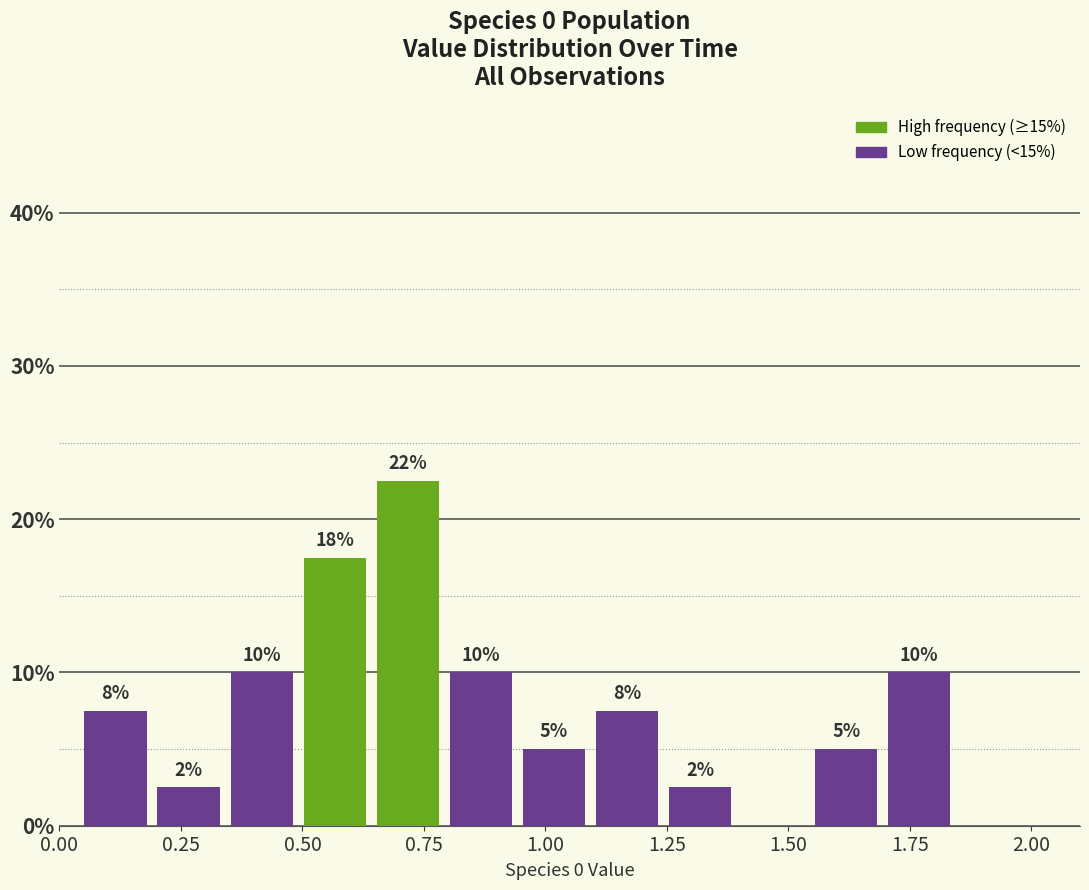

Read against the x-axis, roughly where is the centre of the tallest bar?

0.70